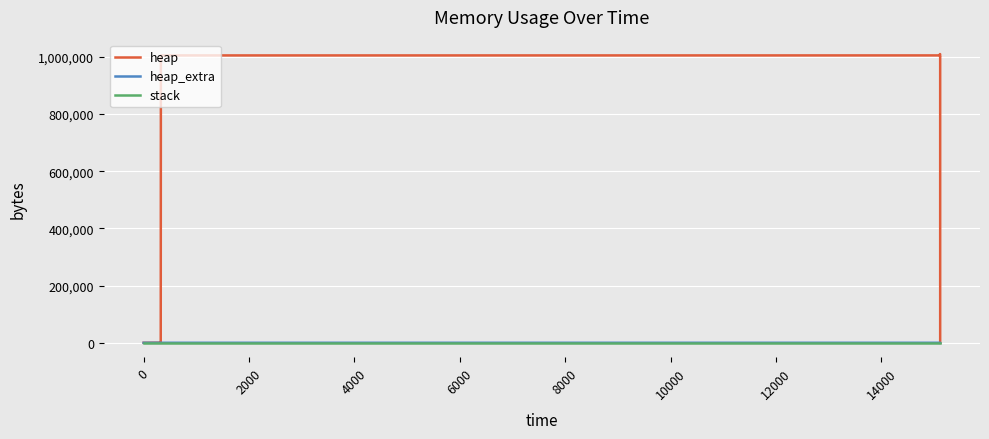

At which category is the sum across all series the highest?

10000